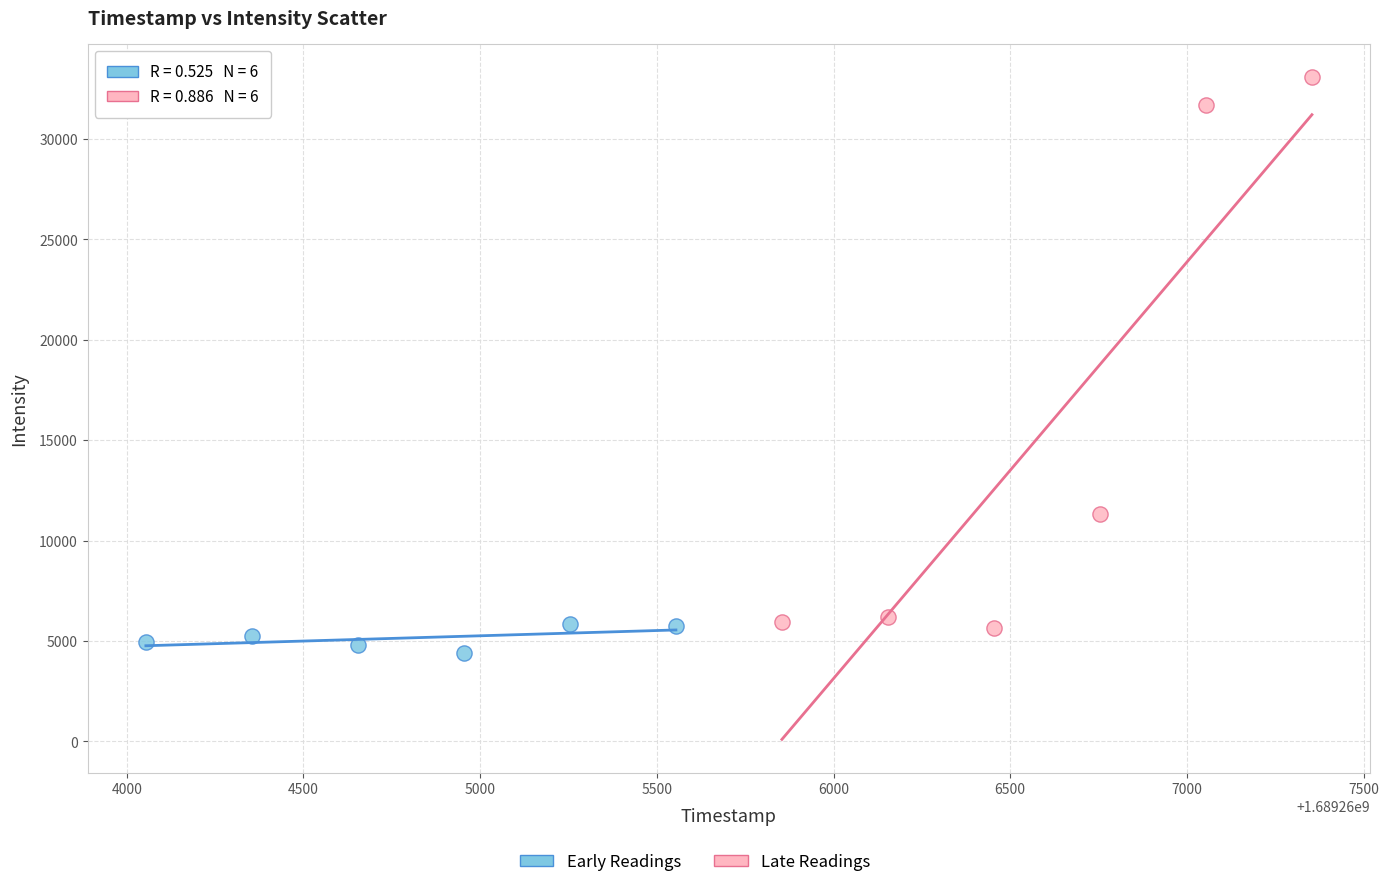

Which series contains the highest Y value?

Late Readings